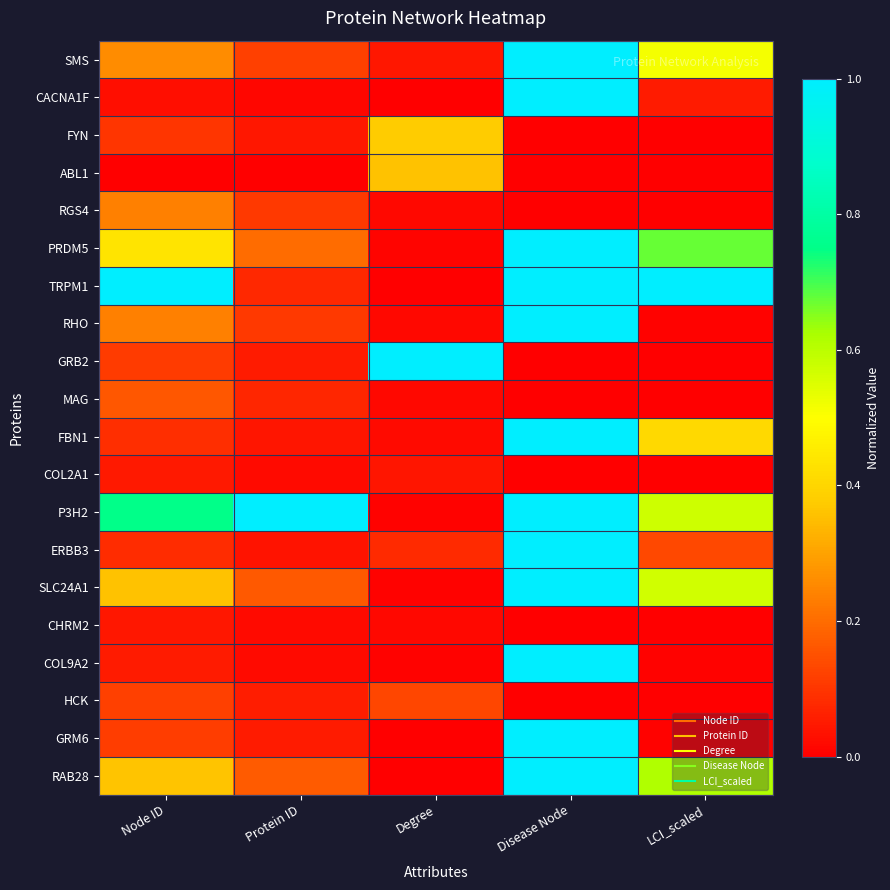

At how many categories does at least one series exceed 0?

5